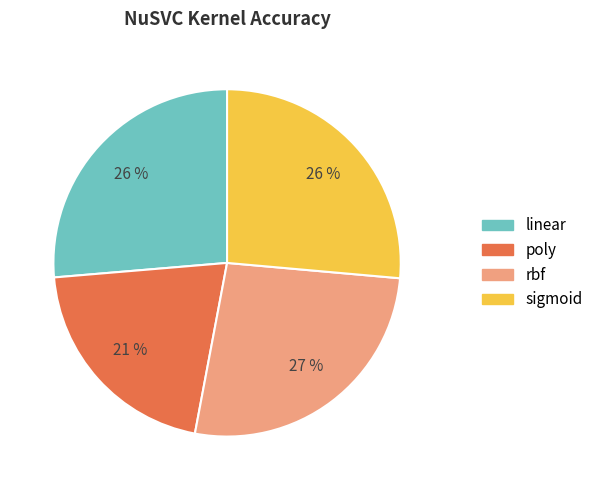

How many slices are in this pie chart?

4